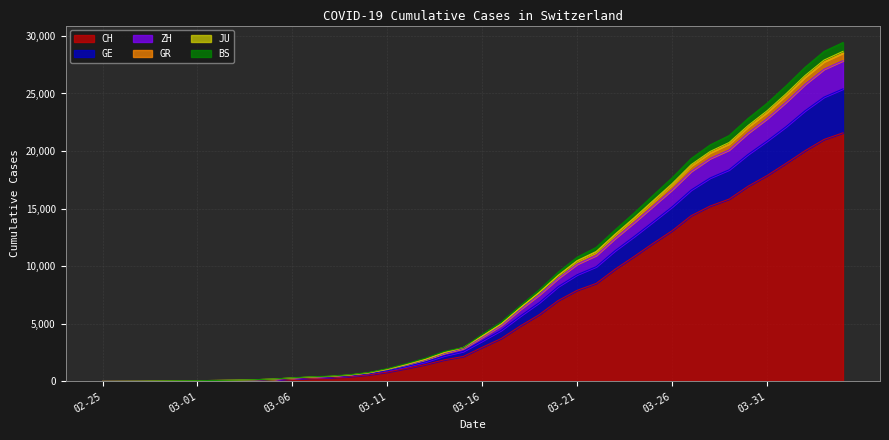

True or false: BS has more than 1 points higher than both neighbors.

False